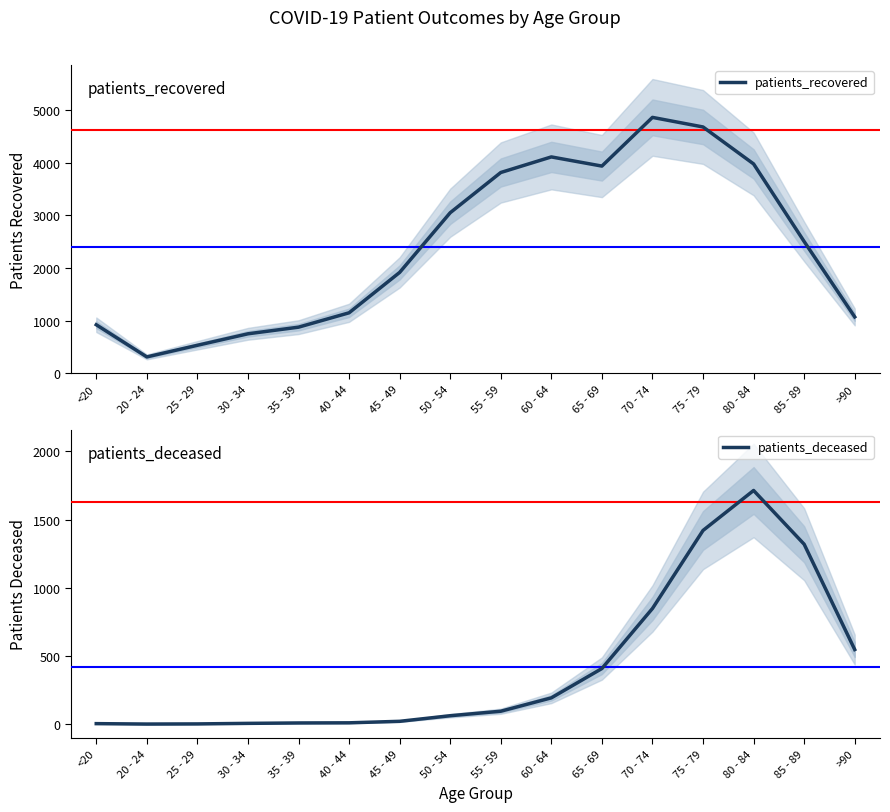

At which label does patients_recovered reach its peak?

70 - 74